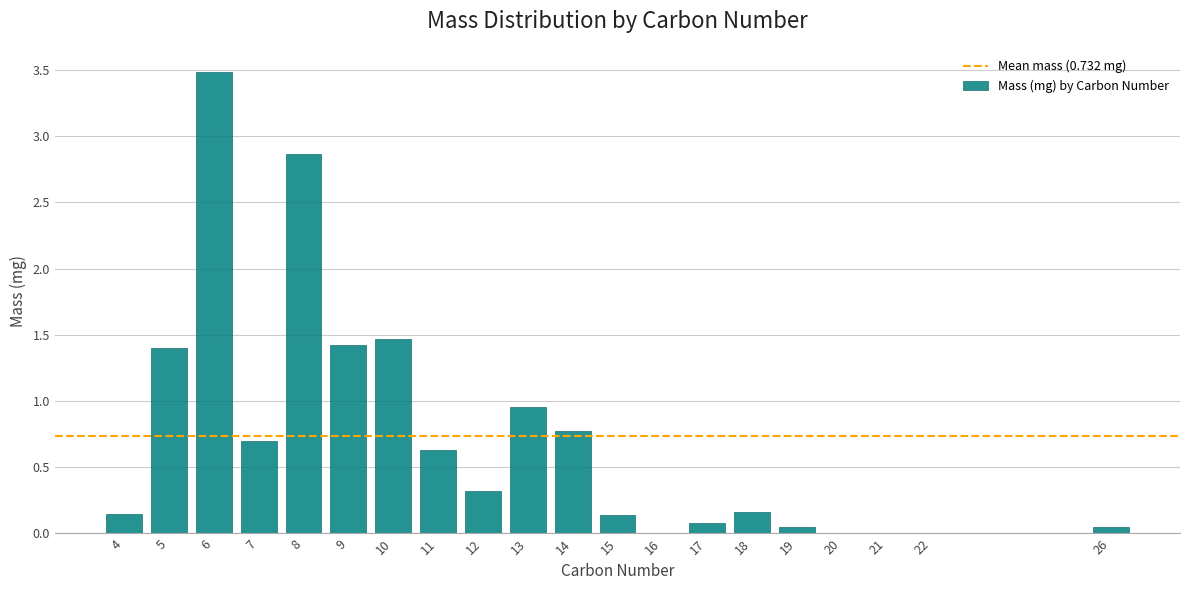

Between 6 and 16, which is larger?

6